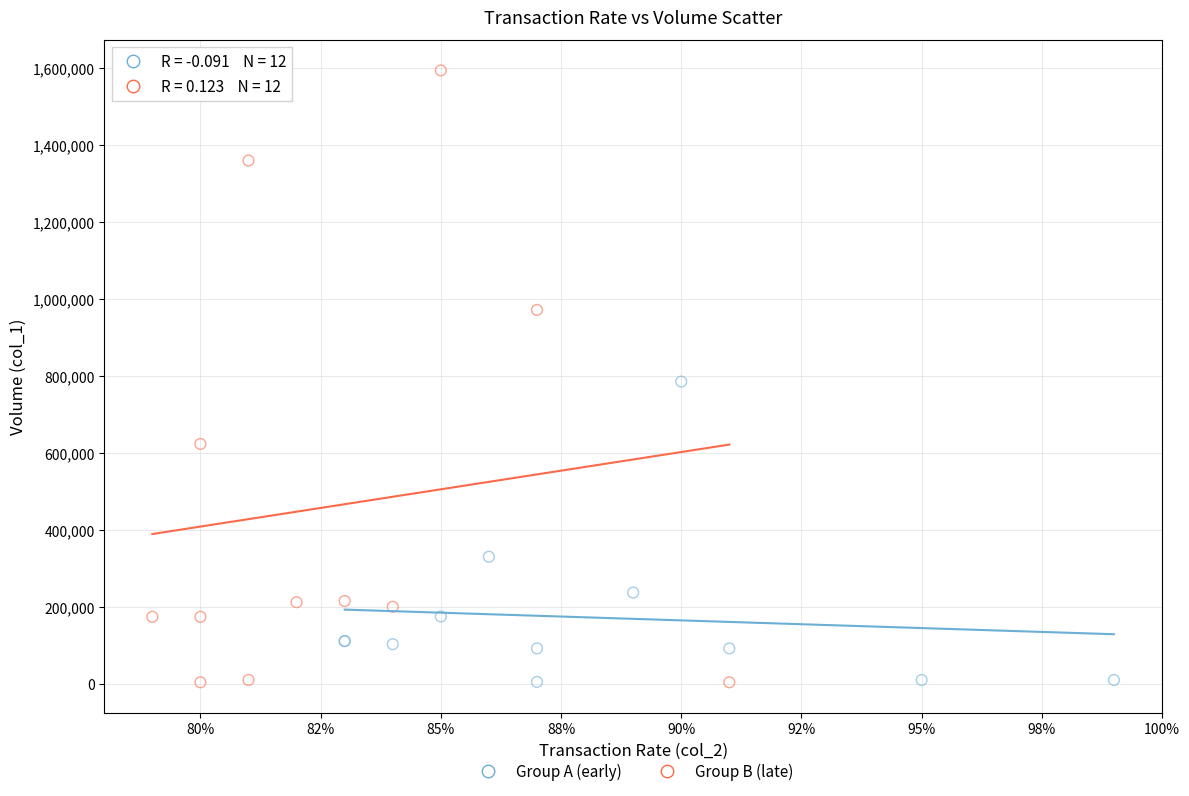

What are all the series names shown in the legend?

Group A (early), Group B (late)